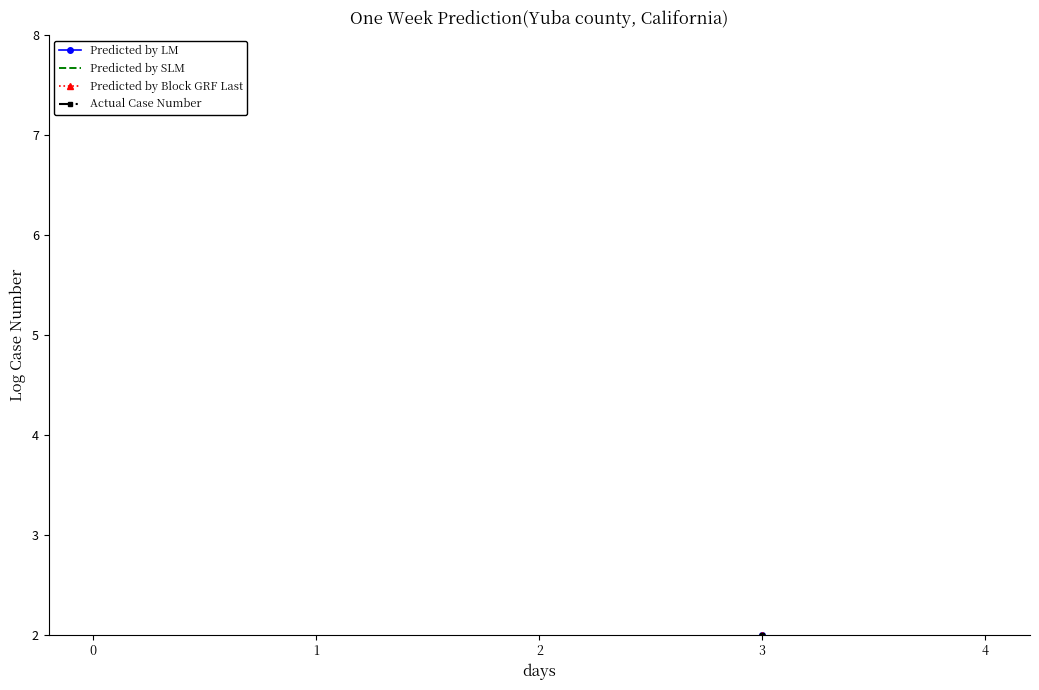

Reading right to left, list all the values displayed in this chart.

Predicted by LM: 4=1	3=2	2=1	1=1	0=1
Predicted by SLM: 4=1	3=2	2=1	1=1	0=1
Predicted by Block GRF Last: 4=1	3=2	2=1	1=1	0=1
Actual Case Number: 4=1	3=2	2=1	1=1	0=1